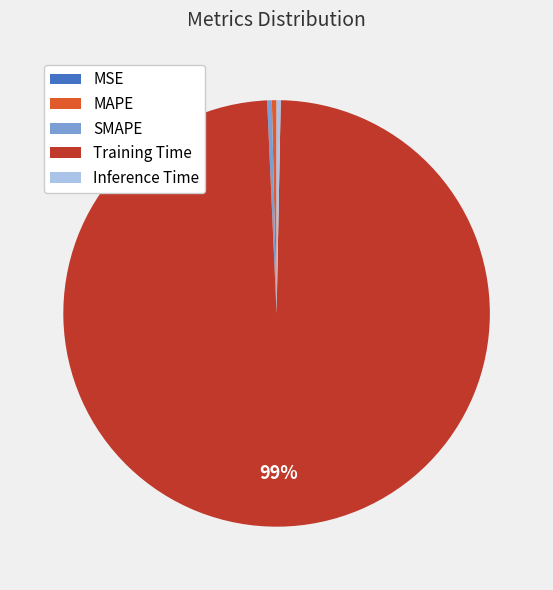

Does Inference Time account for over 50% of the chart?

No